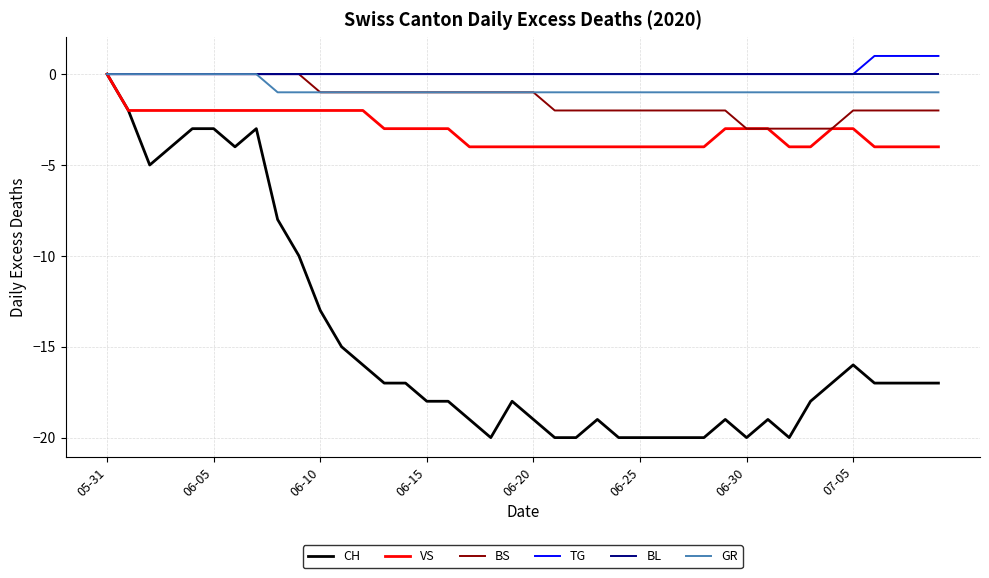

What is the maximum value shown in the chart?

1